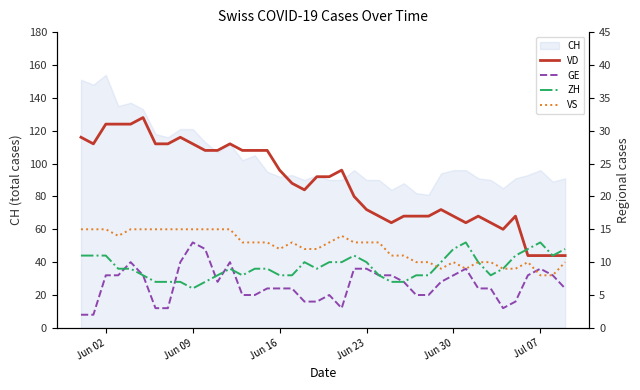

What is the highest value of the GE series?

13